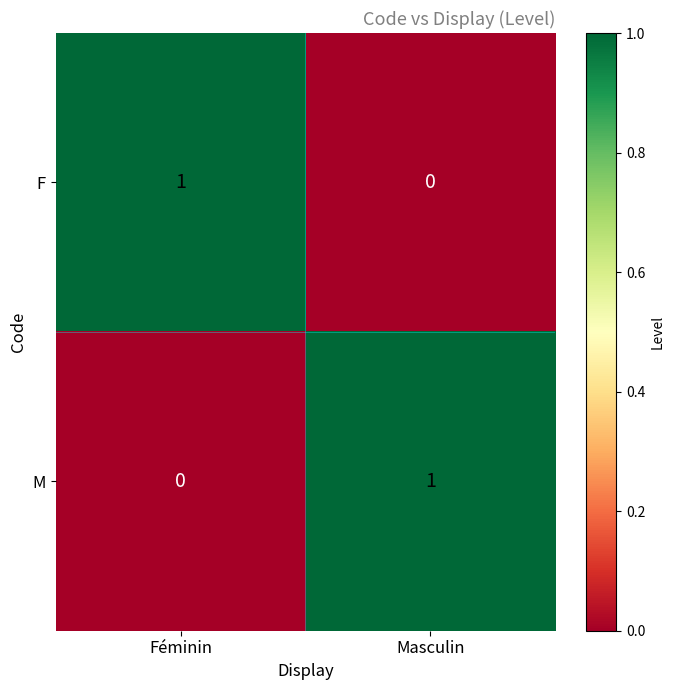

At Féminin, list the series in order from largest to smallest.

F, M